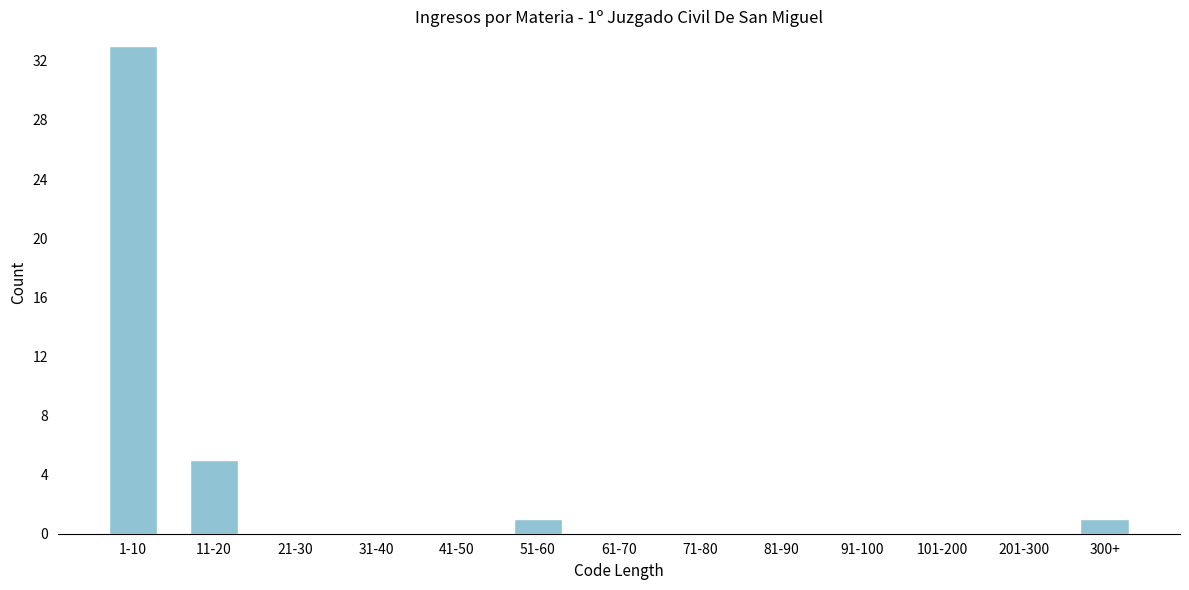

Reading left to right, list all the values displayed in this chart.

1-10=33	11-20=5	21-30=0	31-40=0	41-50=0	51-60=1	61-70=0	71-80=0	81-90=0	91-100=0	101-200=0	201-300=0	300+=1